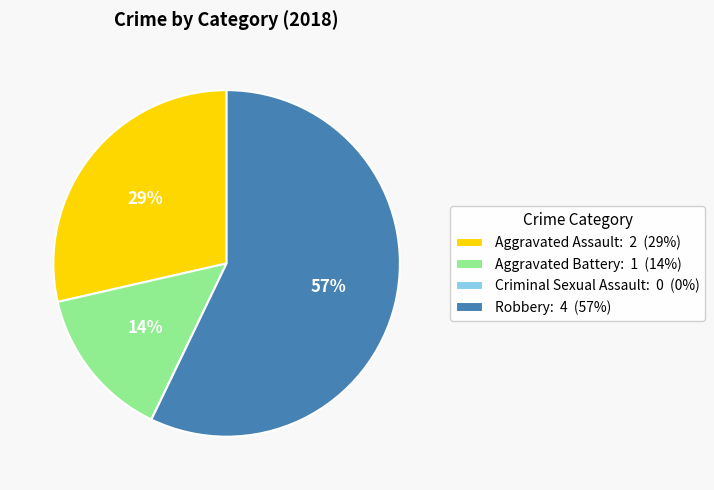

To the nearest percent, what is the difference between the largest and smallest slice percentages?

57%